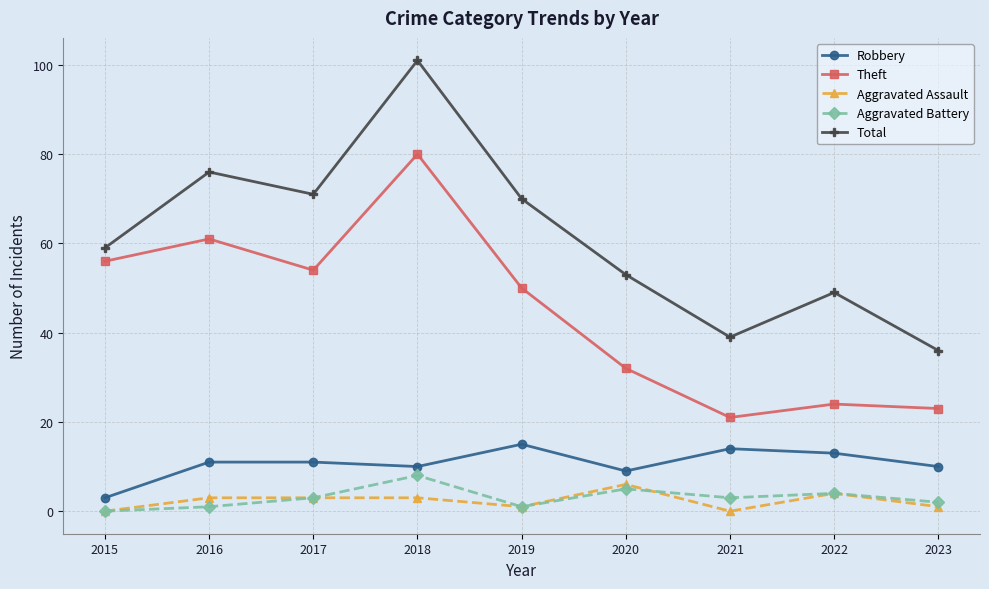

Is it true that Total equals 14 at 2021?

False